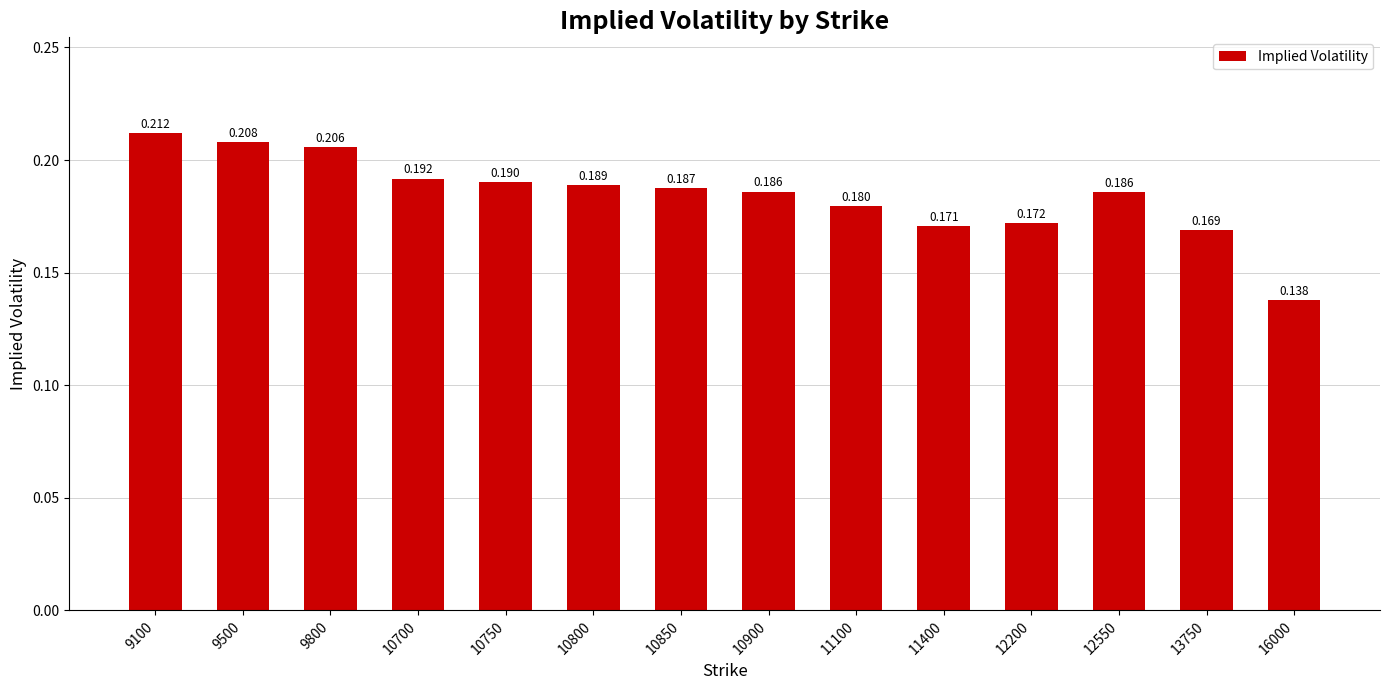

Is it true that the value at 10900 is 0.0?

False